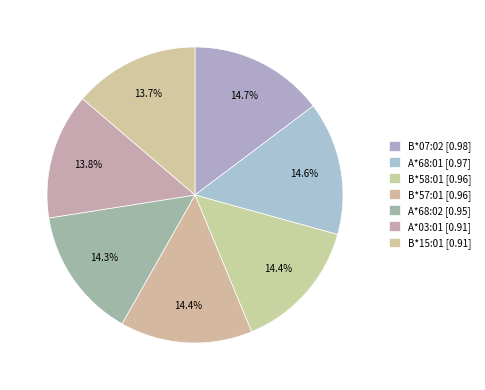

To the nearest percent, what is the difference between the largest and smallest slice percentages?

1%